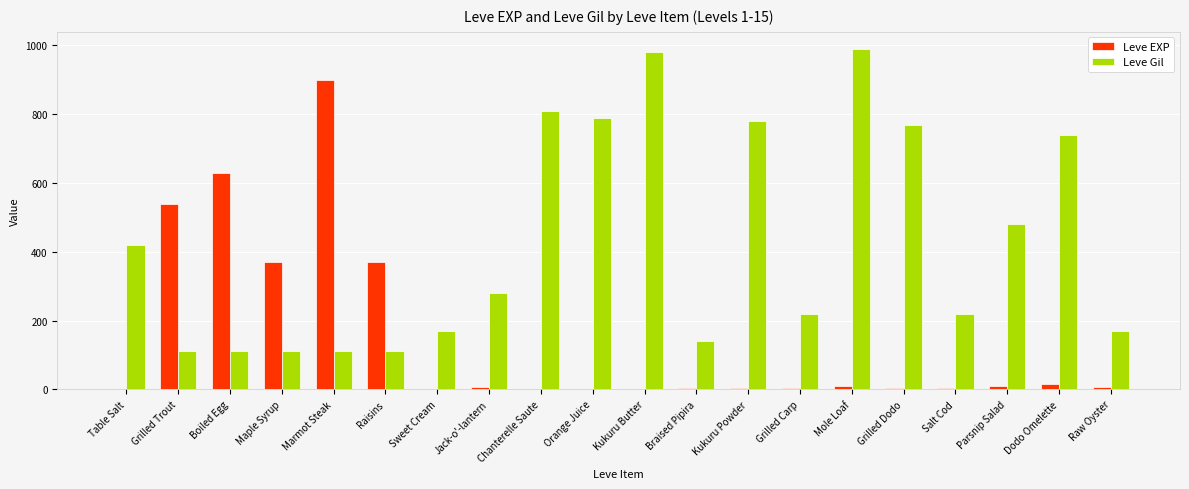

What is the greatest value displayed?

990